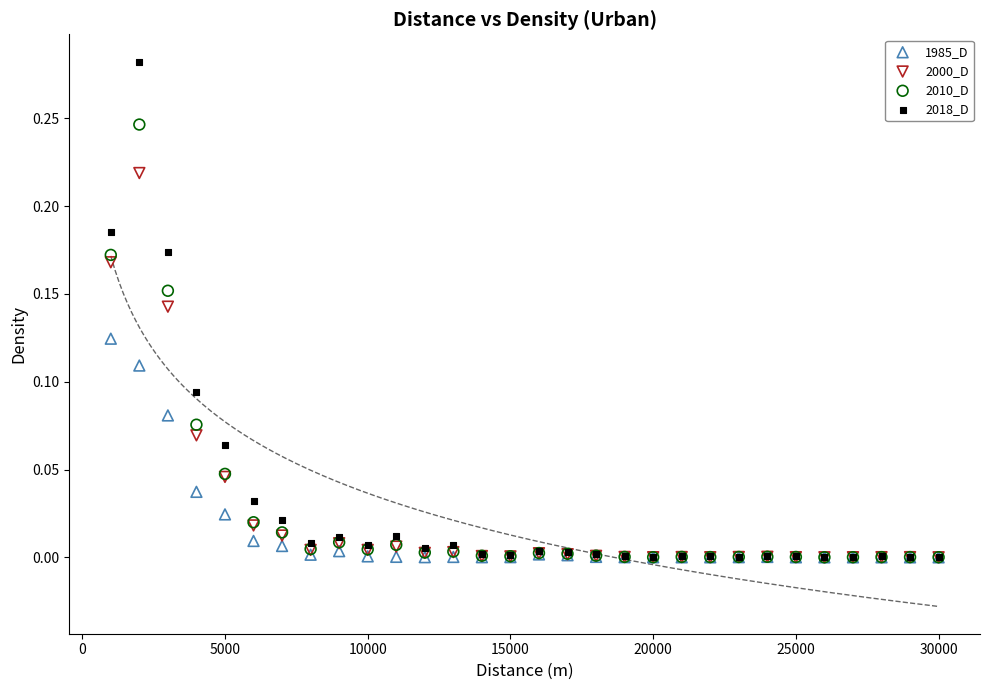

Which series has the largest Y range (max minus min)?

2018_D